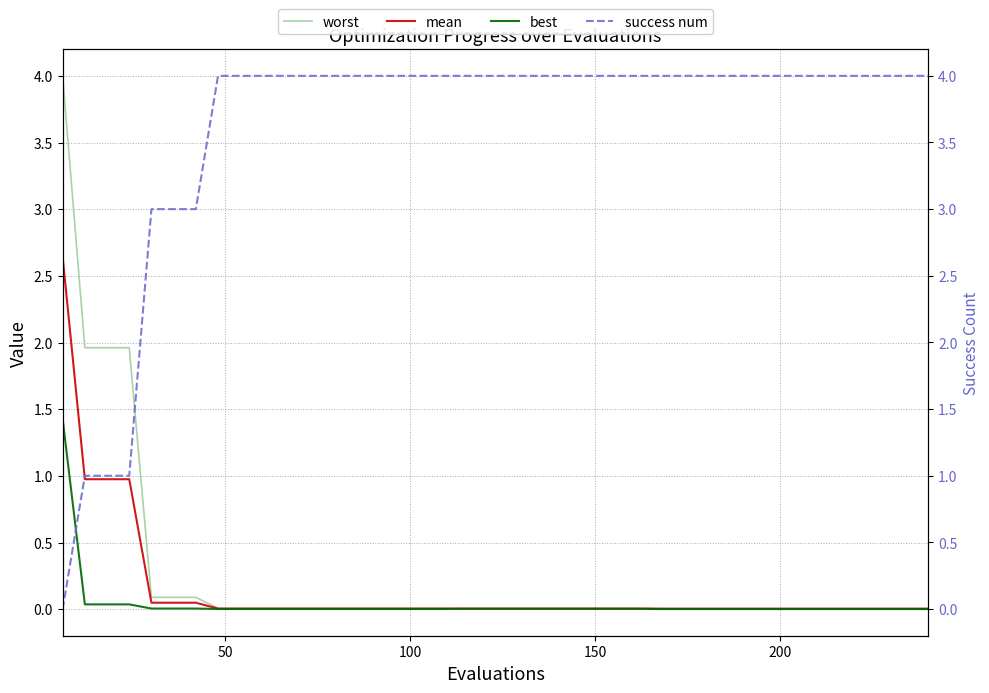

What is the sum of all success num values?

144.0